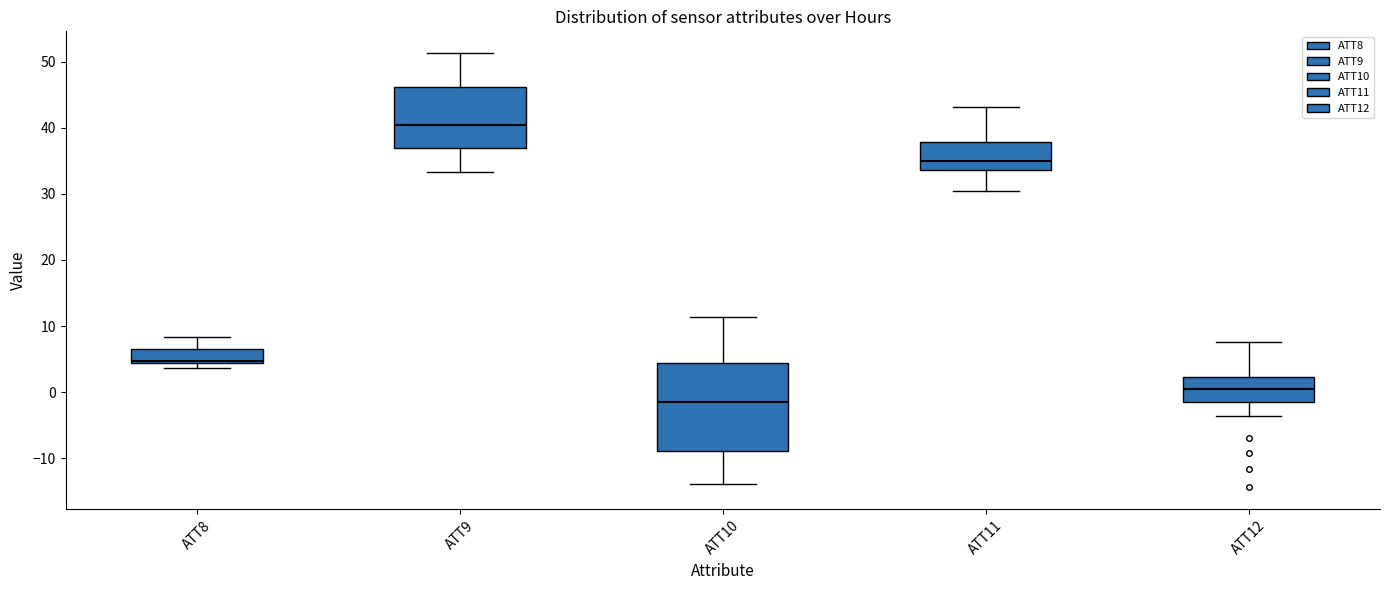

Which box has the highest median line?

ATT9